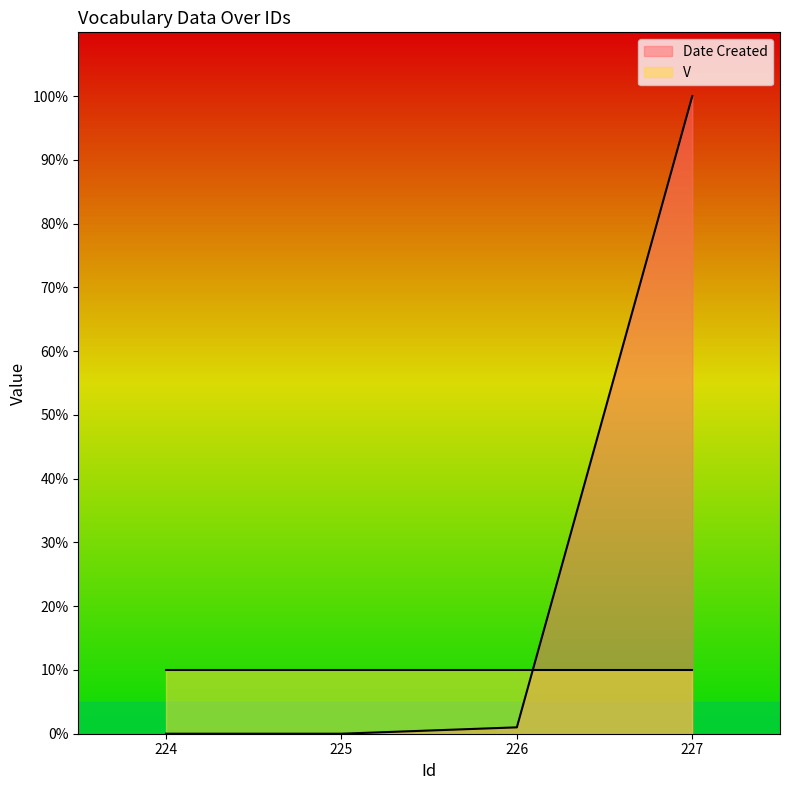

Which has a higher value, 227 or 224?

227